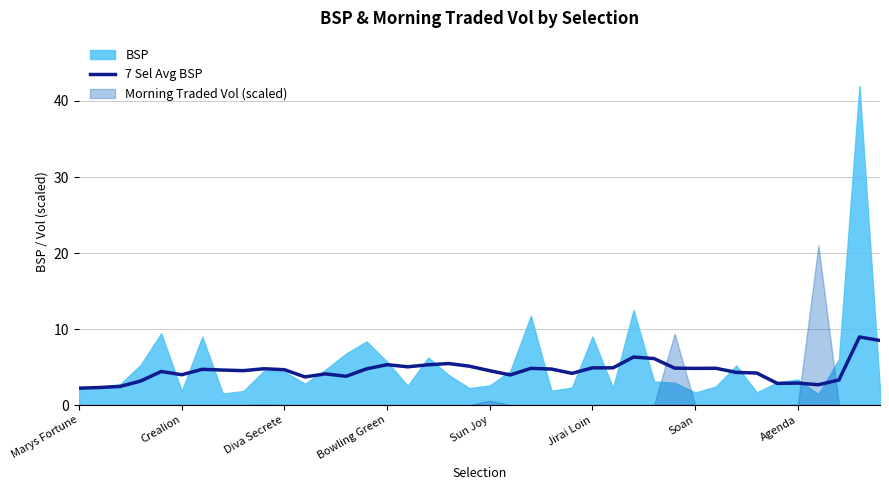

The 7 Sel Avg BSP series shows 5.3 at Bowling Green. True or false?

True